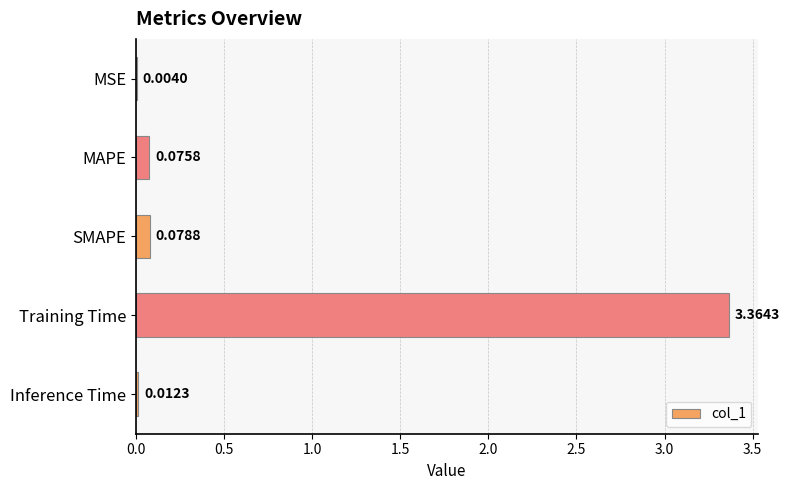

Does the chart contain stacked bars?

No